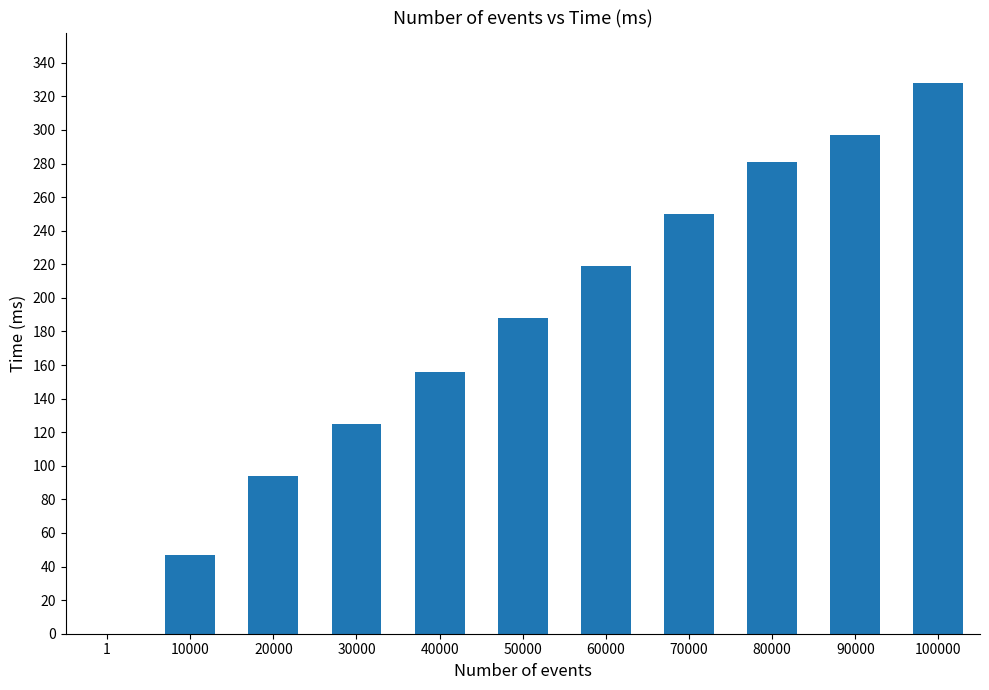

What is the maximum value shown in the chart?

328